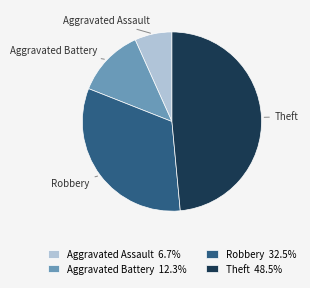

Is Robbery the majority of the pie?

No